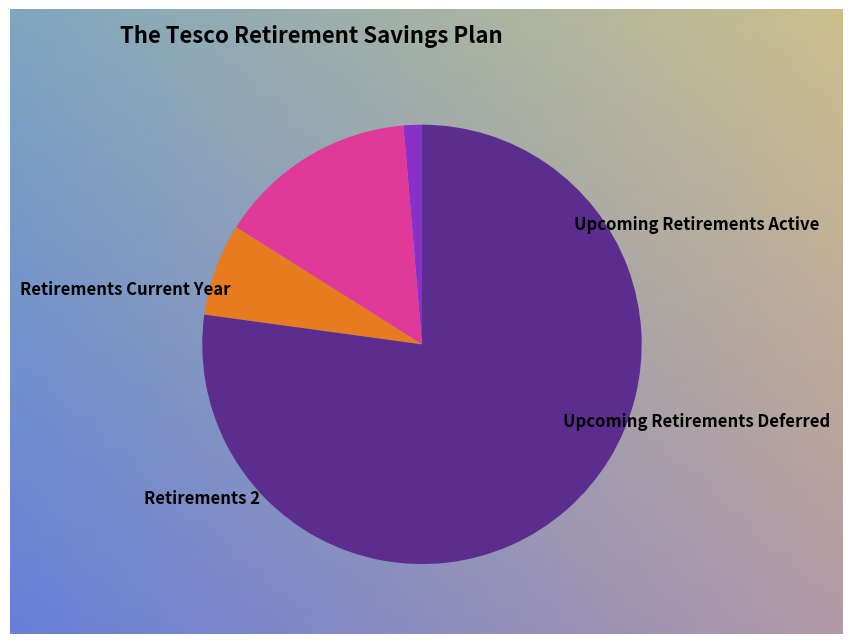

To the nearest percent, what percentage of the pie is Upcoming Retirements Deferred?

7%